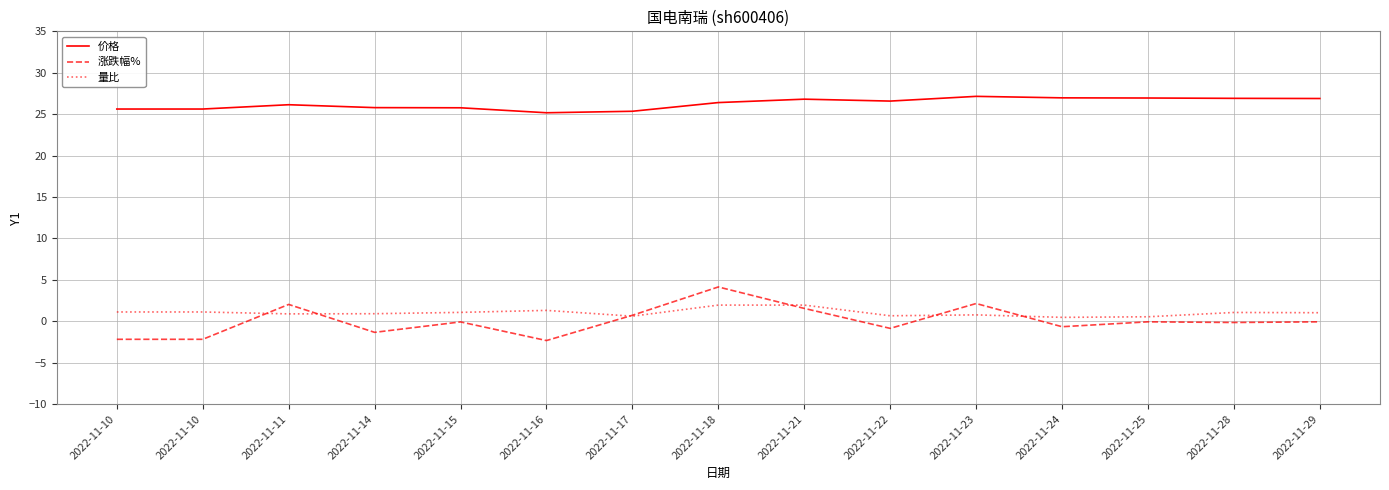

Does the chart display data point markers on the line(s)?

No